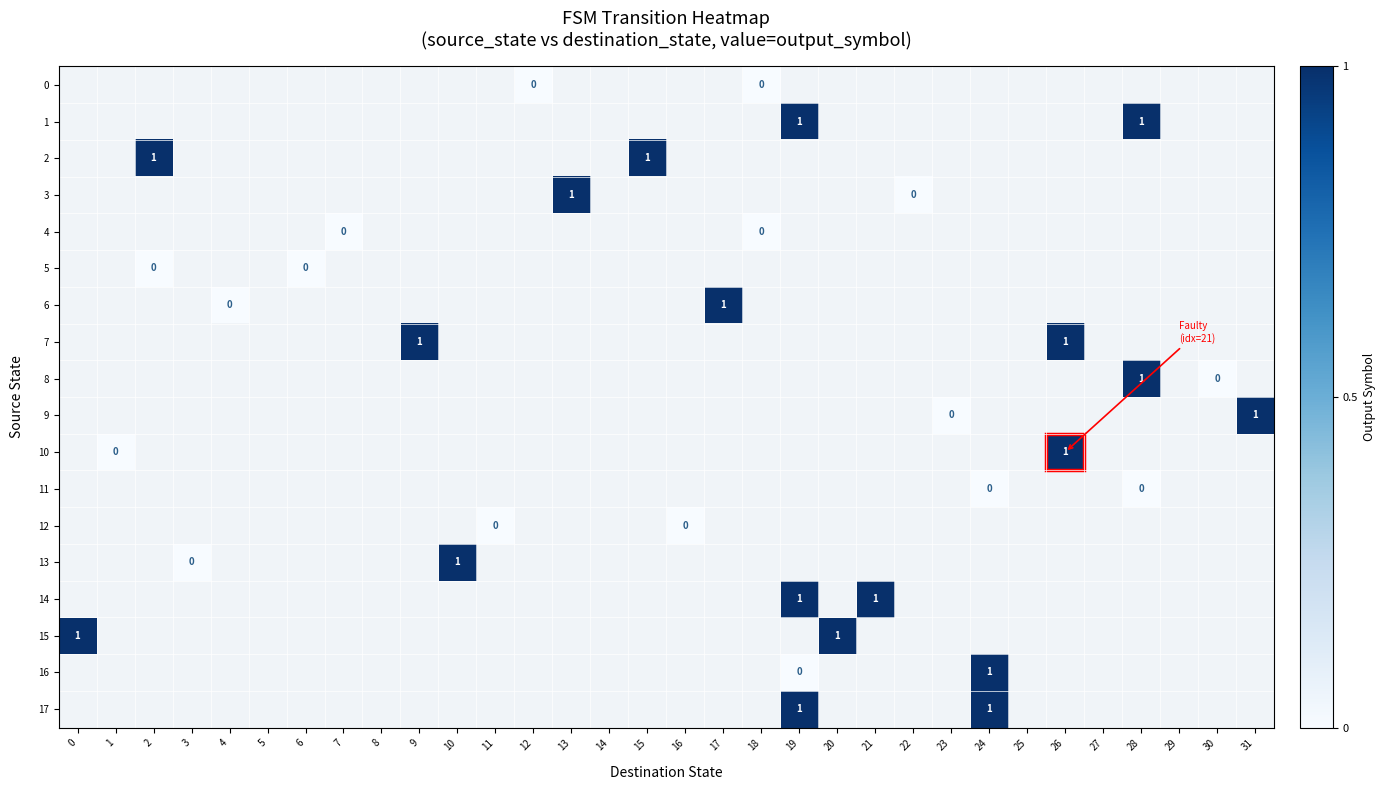

List the labels in order of 6 value, smallest first.

0, 1, 2, 3, 4, 5, 6, 7, 8, 9, 10, 11, 12, 13, 14, 15, 16, 17, 18, 19, 20, 21, 22, 23, 24, 25, 26, 27, 28, 29, 30, 31